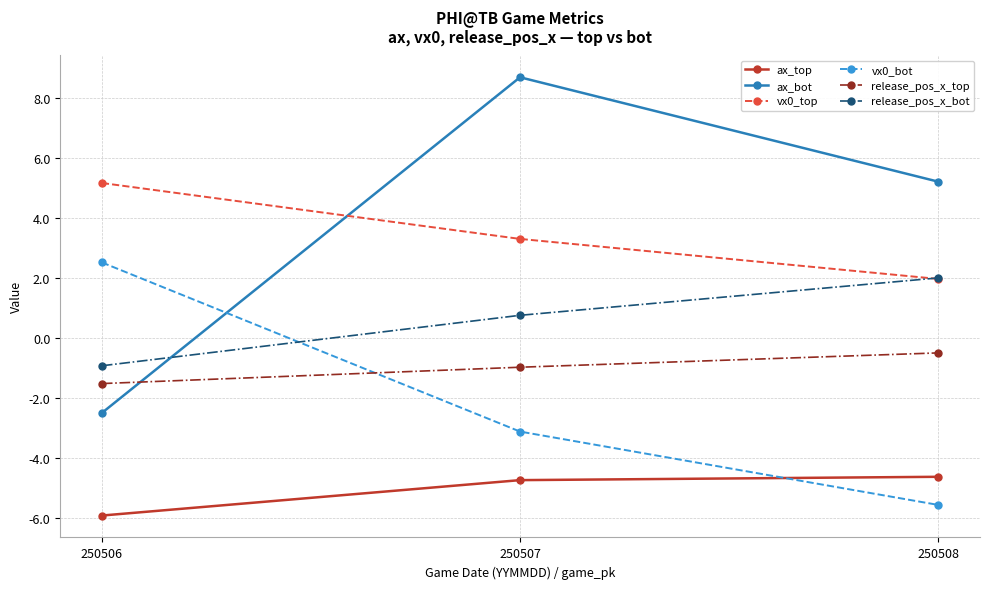

What is the difference between the maximum and second lowest values in the vx0_top series?

1.9